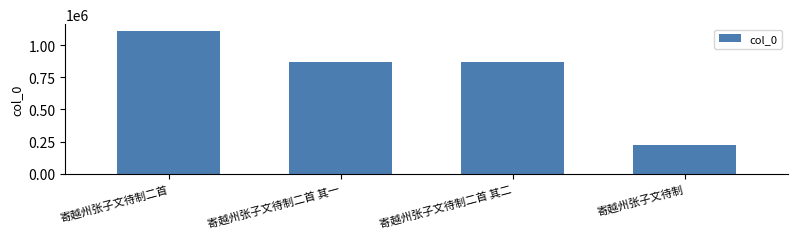

The chart shows a value of 104153 at 寄越州张子文待制. True or false?

False